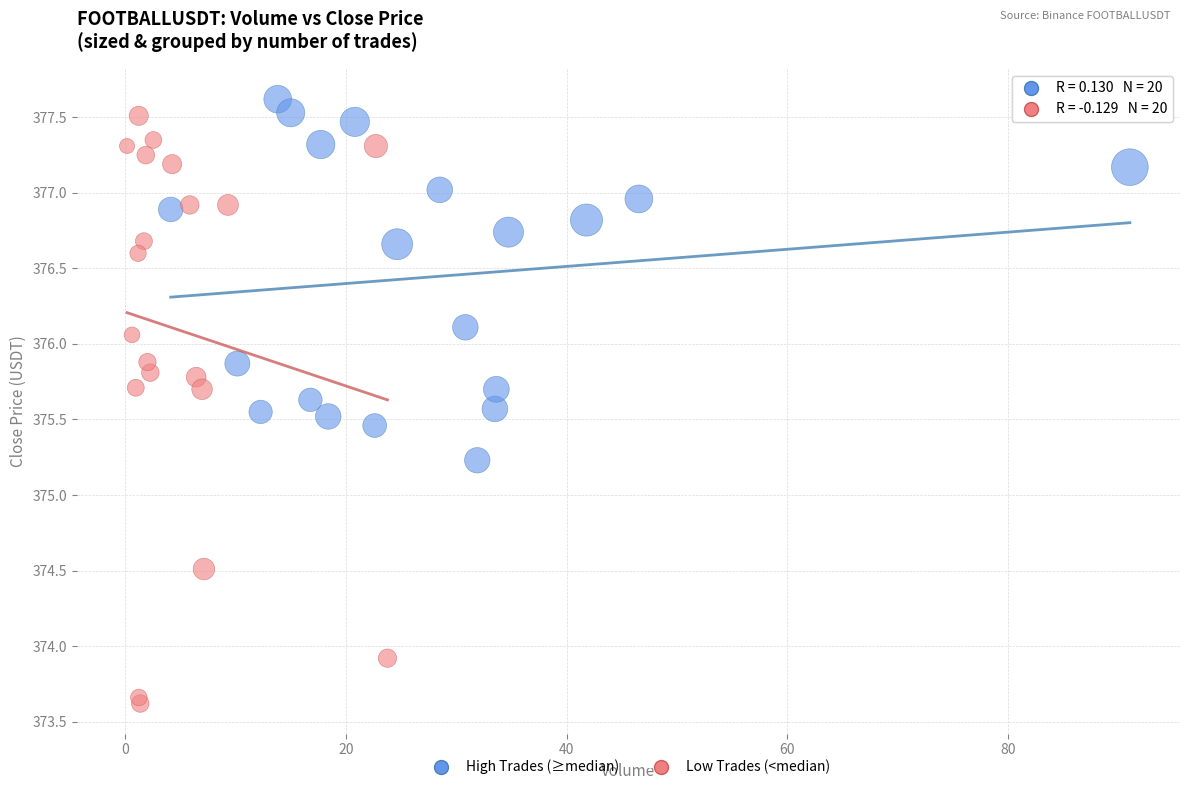

Which series has the largest Y range (max minus min)?

Low Trades (<median)